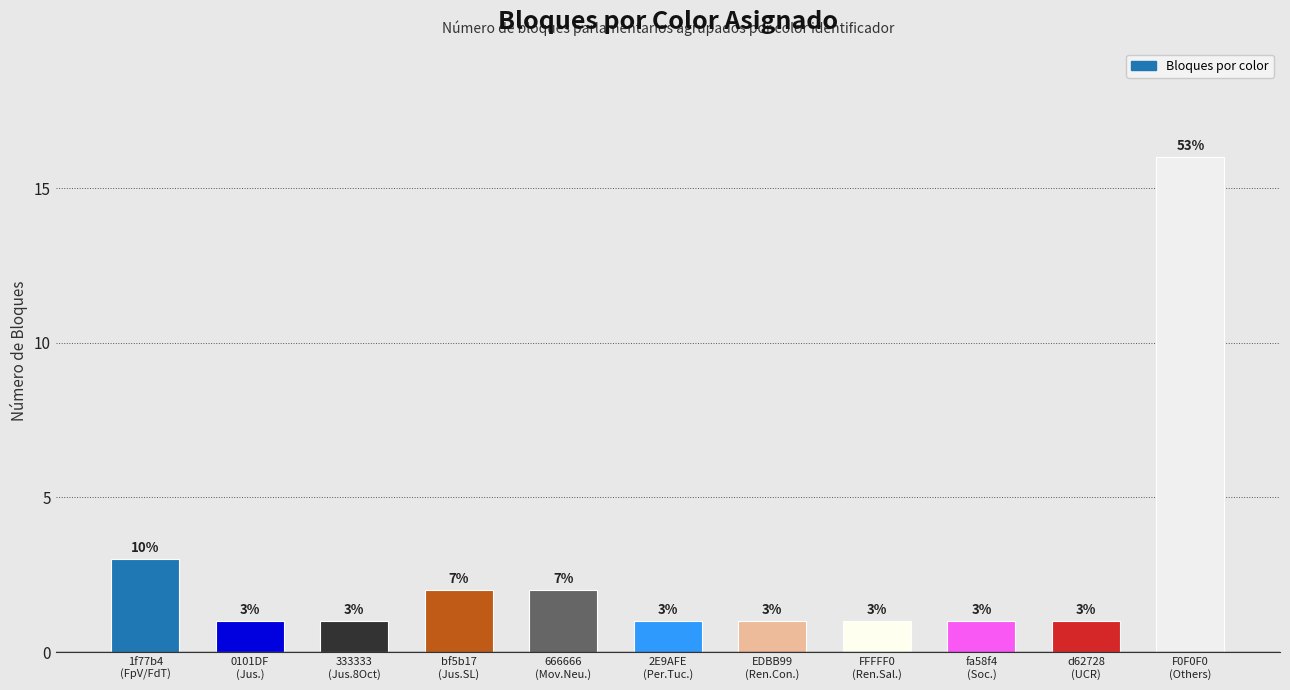

What is the change in value from bf5b17
(Jus.SL) to FFFFF0
(Ren.Sal.)?

-1